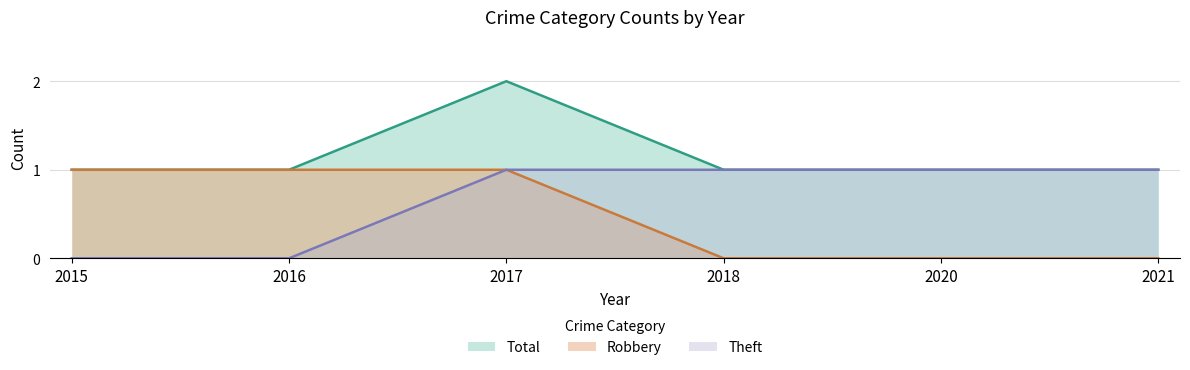

Reading left to right, list all the values displayed in this chart.

Robbery: 1	1	1	0	0	0
Theft: 0	0	1	1	1	1
Total: 1	1	2	1	1	1